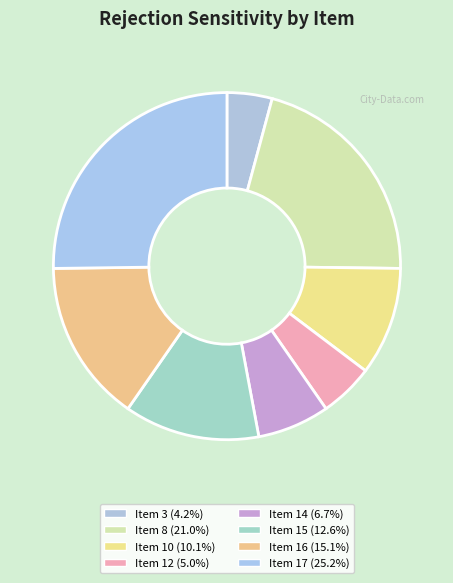

Is there any slice that represents more than half of the pie?

No